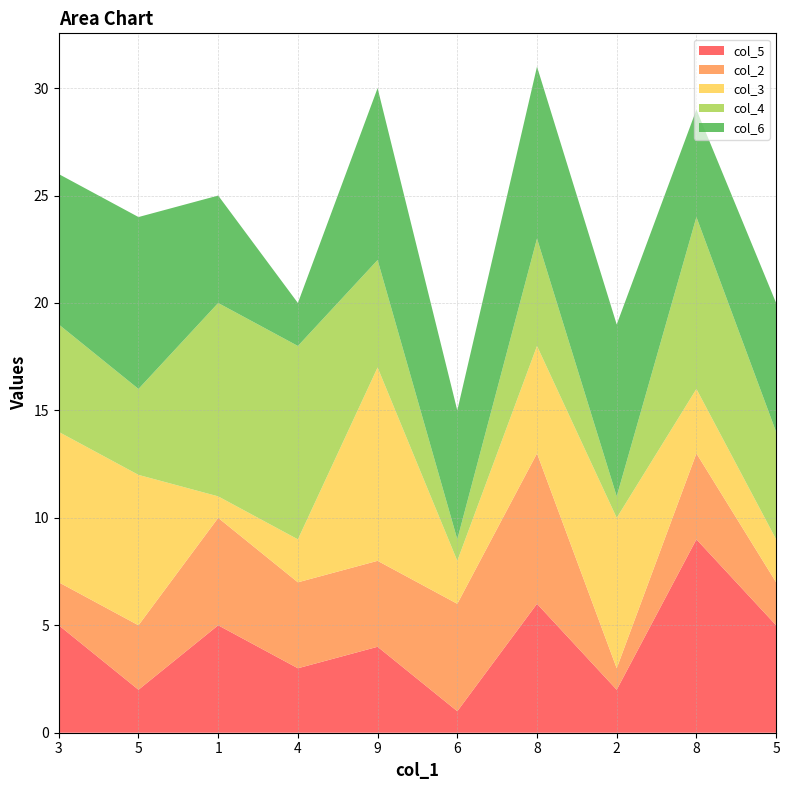

Reading left to right, transcribe all the data shown in this chart.

col_5: 5	2	5	3	4	1	6	2	9	5
col_2: 2	3	5	4	4	5	7	1	4	2
col_3: 7	7	1	2	9	2	5	7	3	2
col_4: 5	4	9	9	5	1	5	1	8	5
col_6: 7	8	5	2	8	6	8	8	5	6